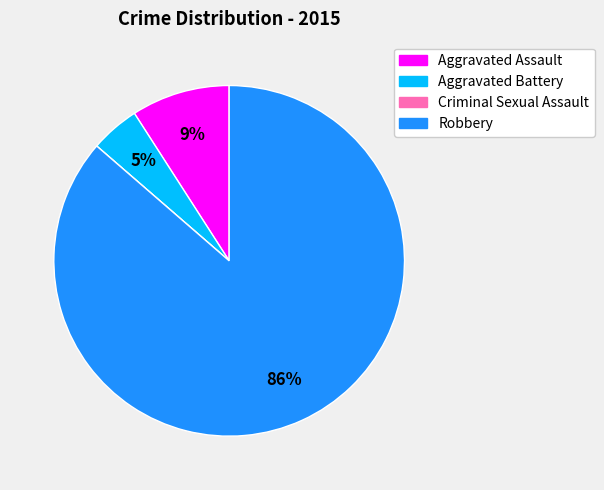

Which category has the biggest portion of the pie?

Robbery